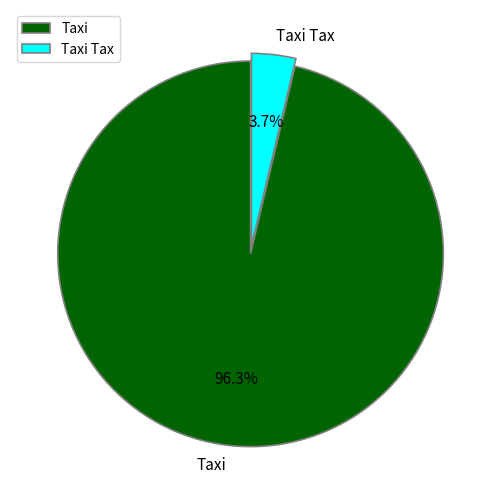

To the nearest percent, what is the combined percentage of Taxi Tax and Taxi?

100%